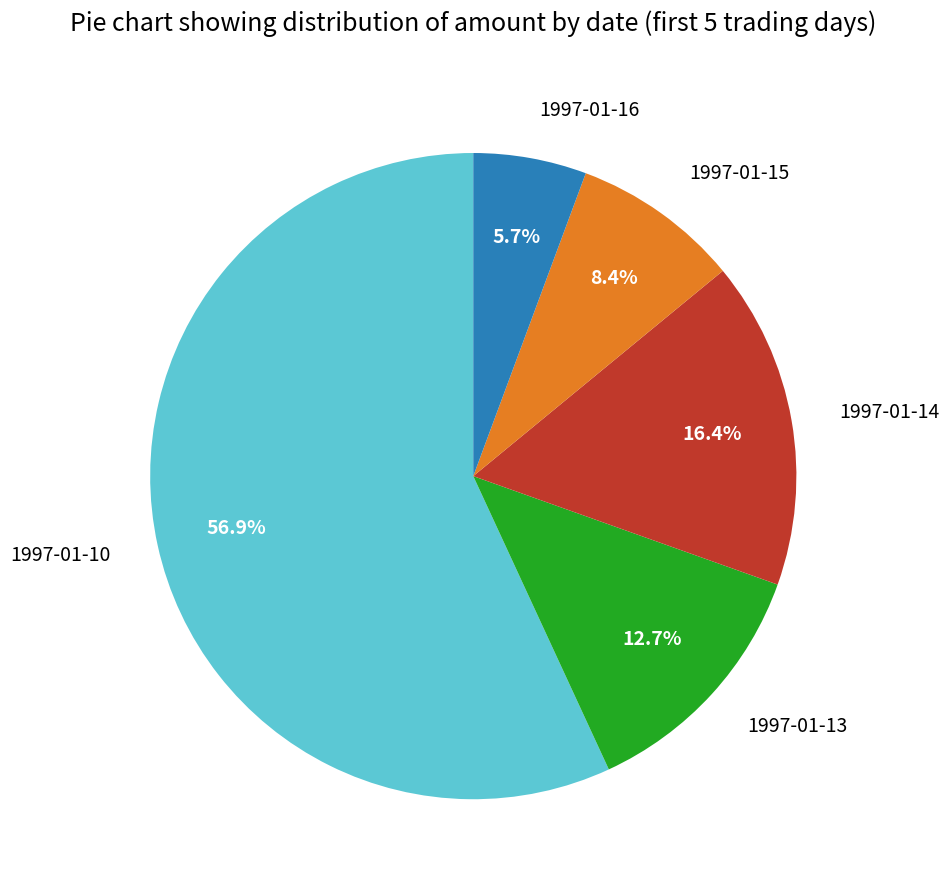

Is it true that 1997-01-15 is 17% of the pie?

False